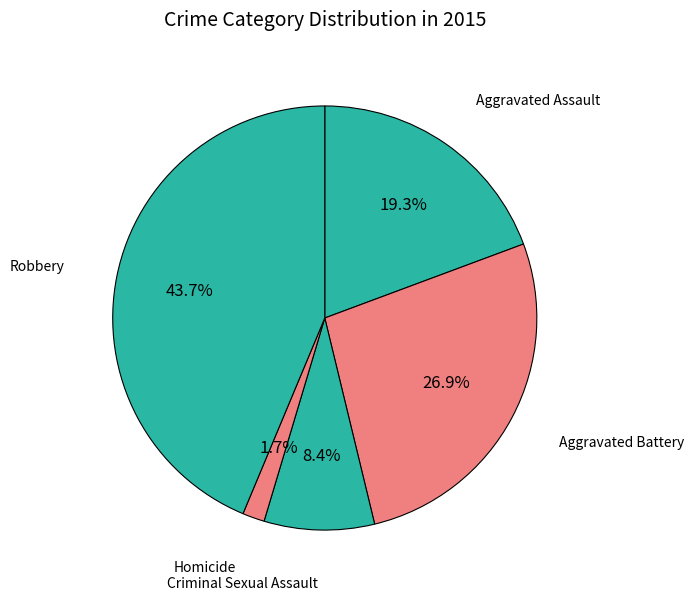

To the nearest percent, what portion does Criminal Sexual Assault represent?

8%